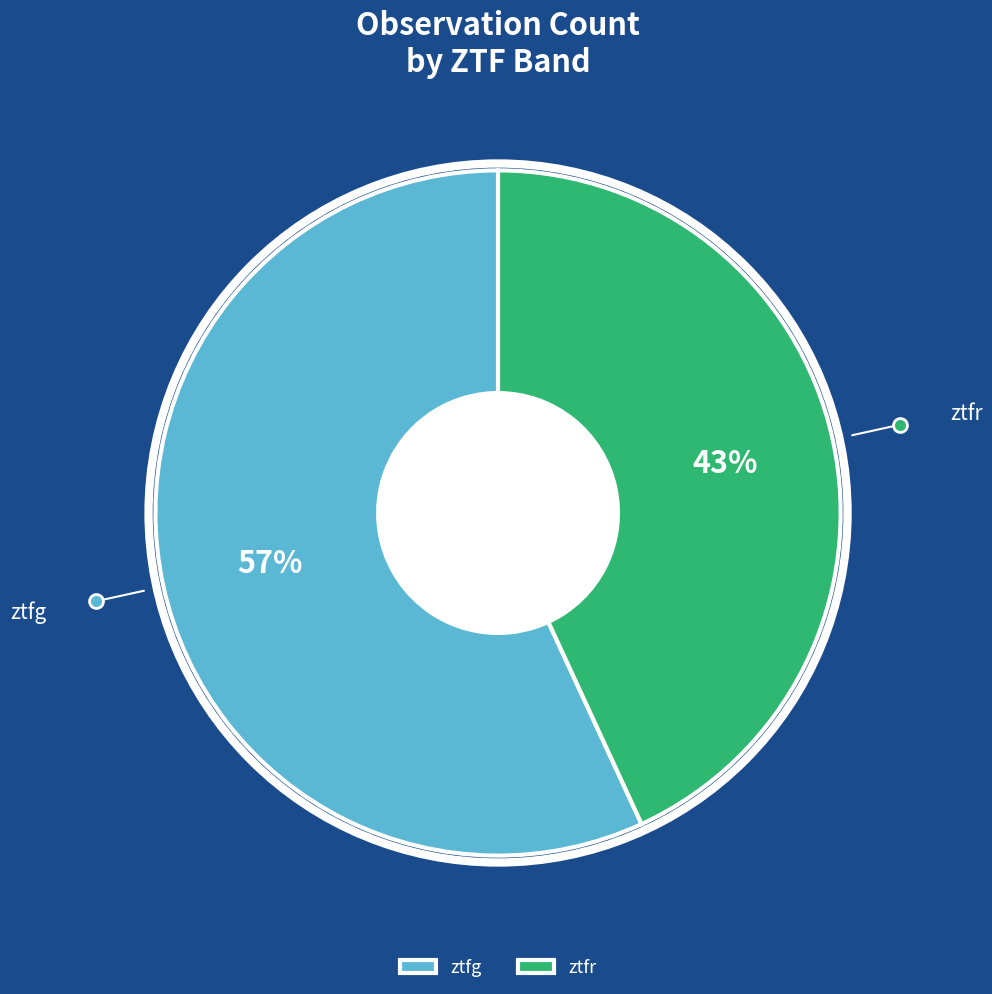

Is there a majority slice in this chart?

Yes